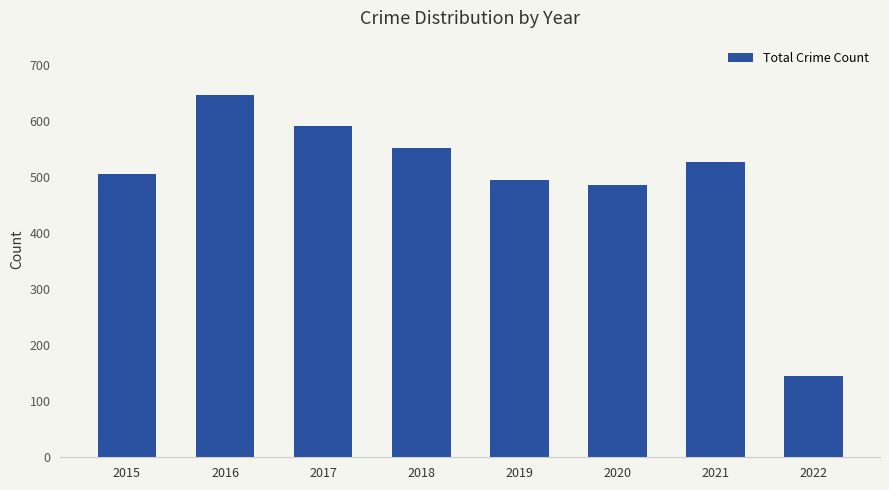

What is the average value?

493